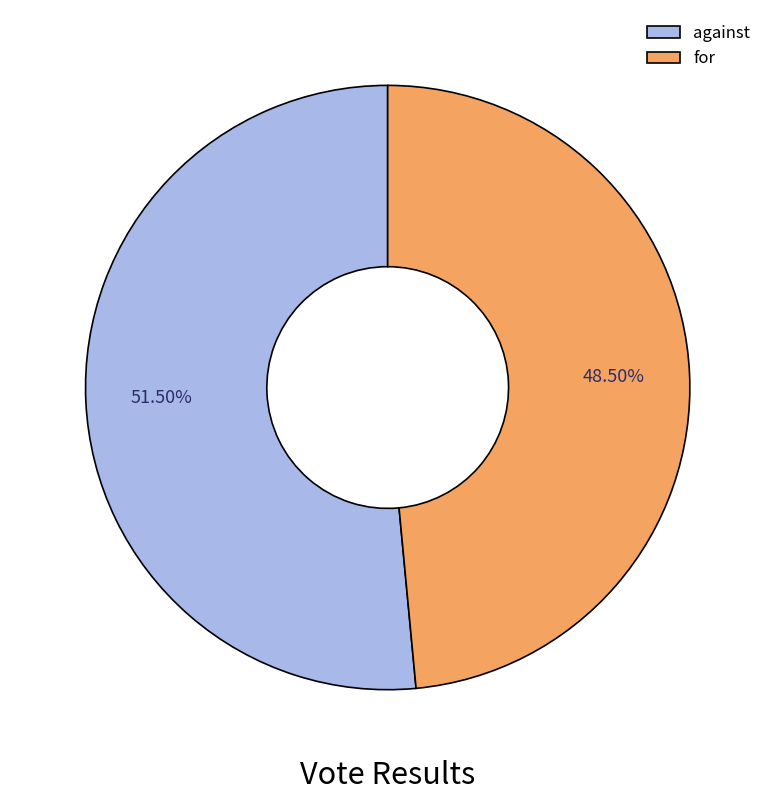

To the nearest percent, what is the average slice percentage?

50%